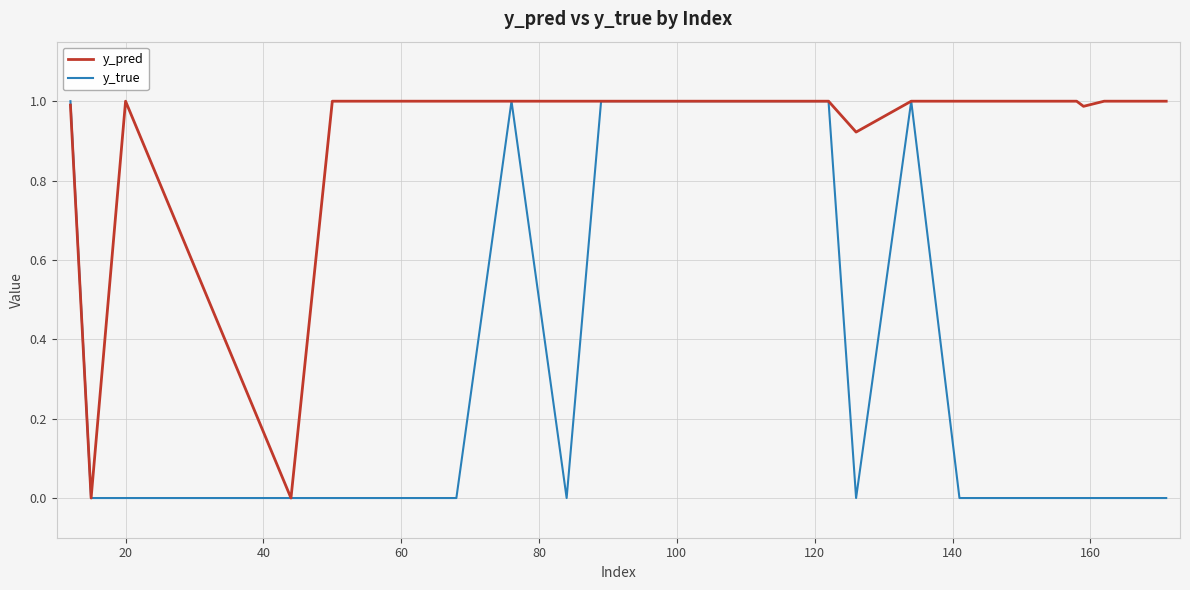

Rank the series by their average value, from highest to lowest.

y_pred, y_true